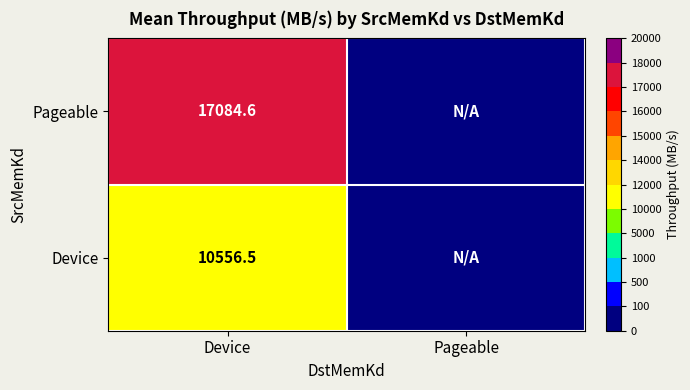

What is the spread (max minus min) of values at Device?

6528.1